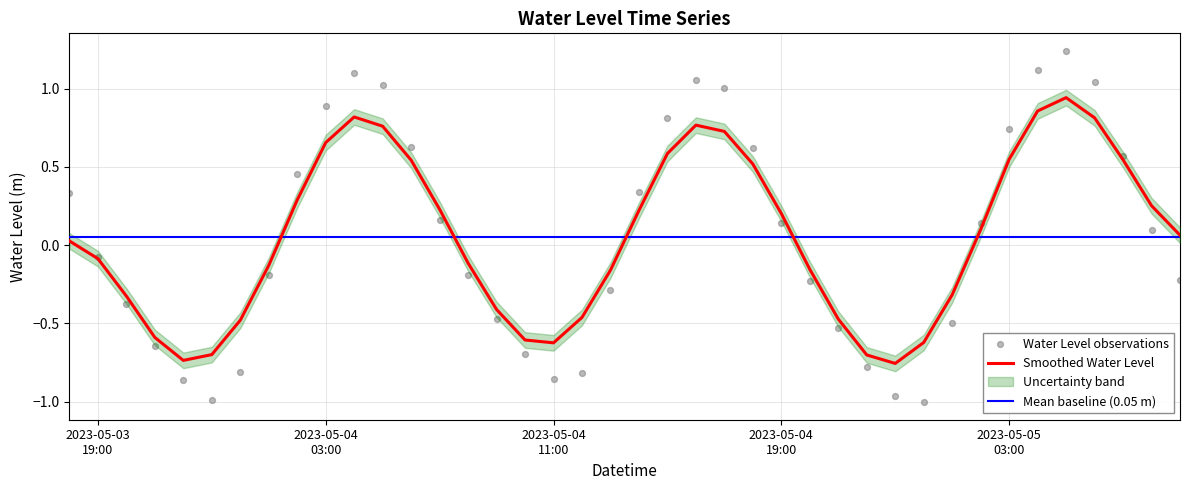

What is the change in value from 2023-05-03 20:00:00 to 2023-05-04 08:00:00?

+0.2